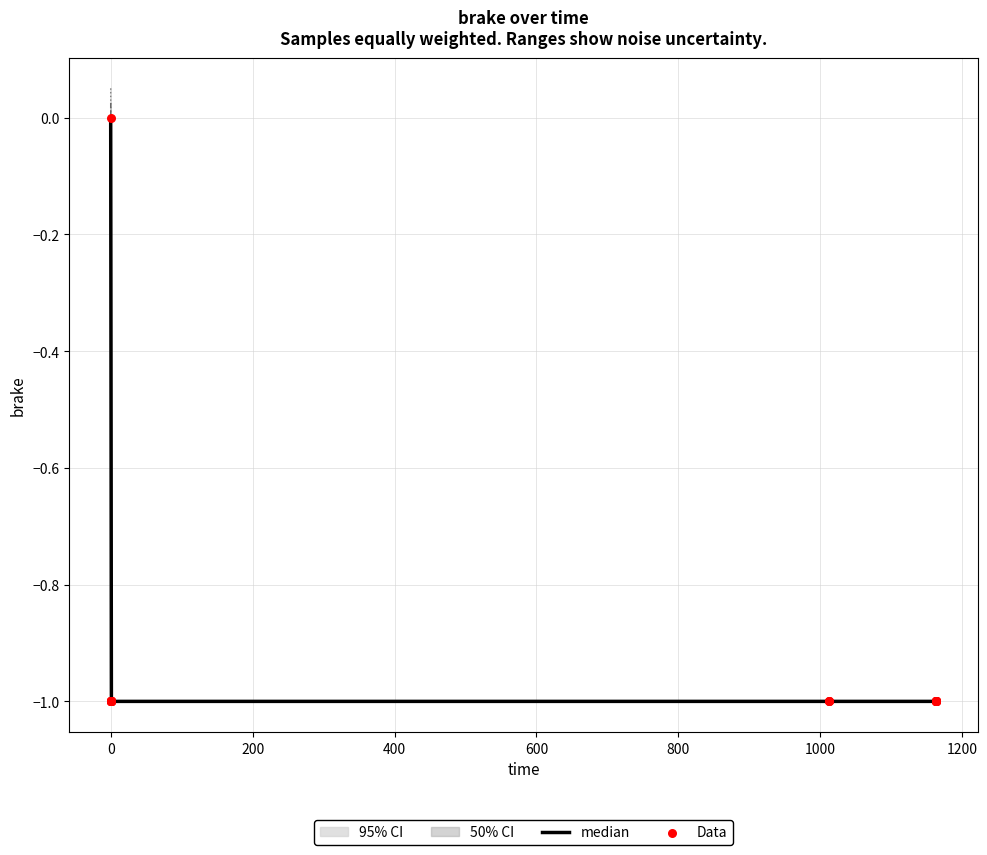

What is the minimum value for median?

-1.0